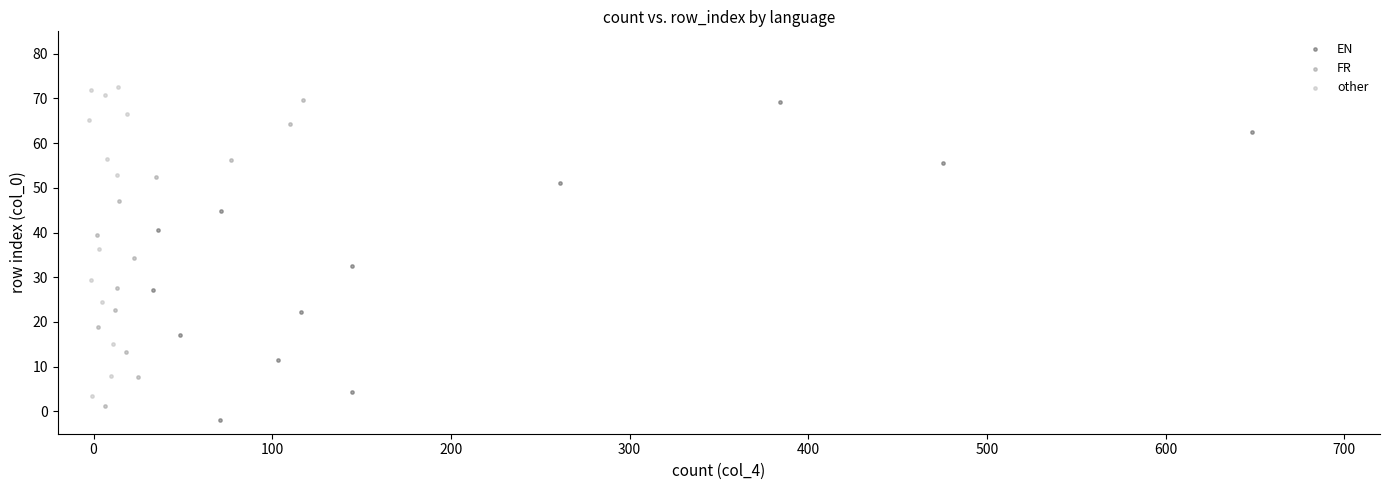

Which series has the largest Y range (max minus min)?

EN